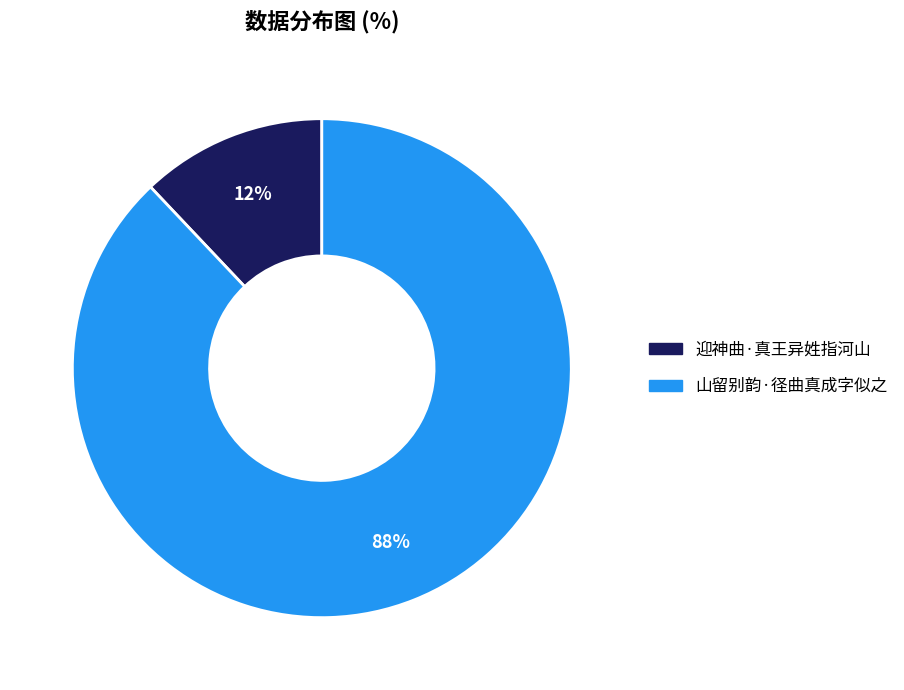

Approximately how many times larger is the value at 山留别韵·径曲真成字似之 compared to 迎神曲·真王异姓指河山?

7.3